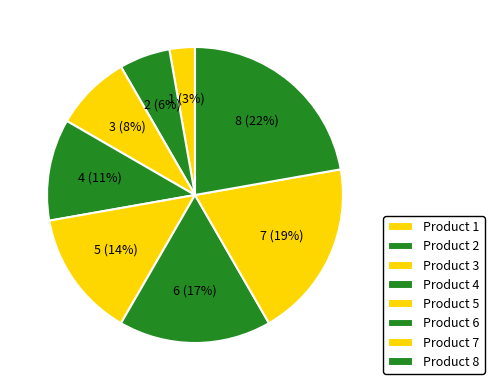

To the nearest percent, what portion does Product 6 represent?

17%